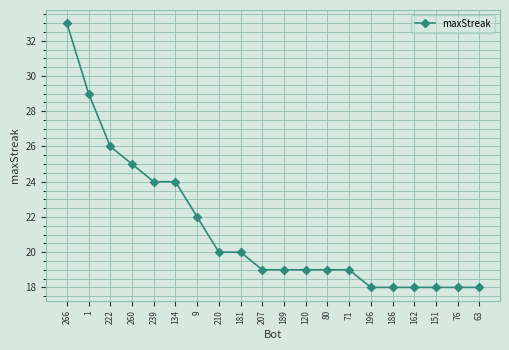

At which category does the chart reach its peak across all series?

266